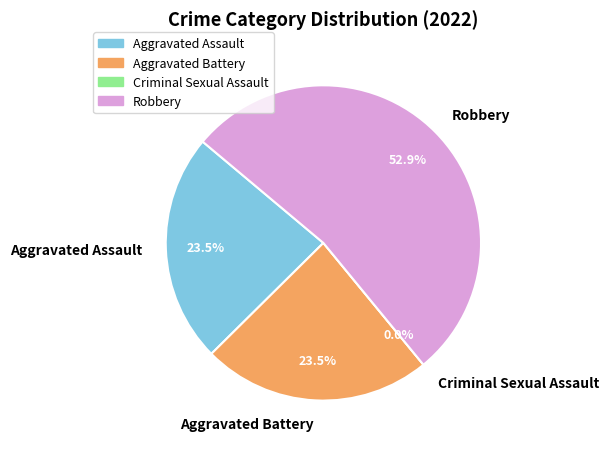

To the nearest percent, what is the combined percentage of Aggravated Battery and Criminal Sexual Assault?

24%